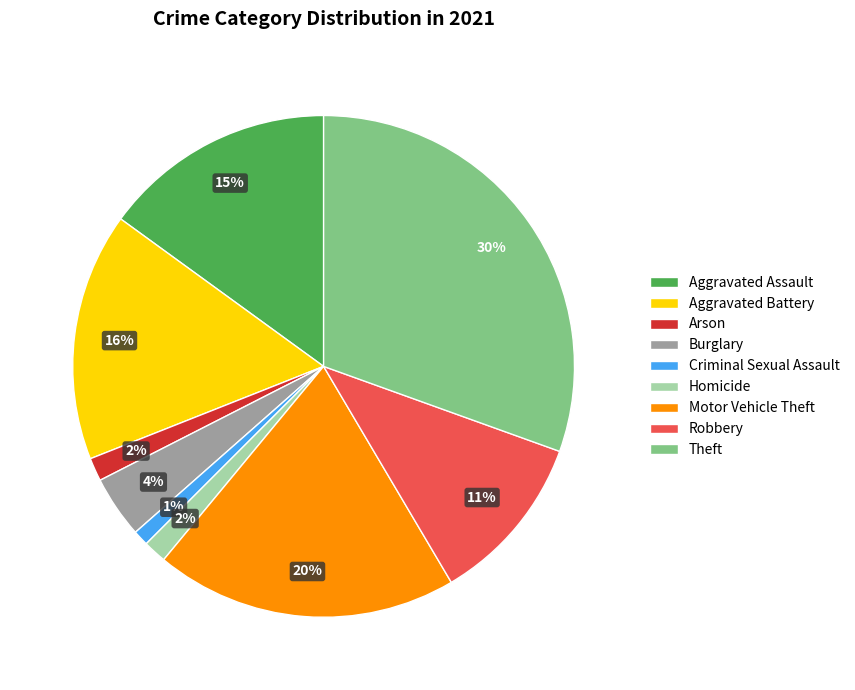

Does Aggravated Battery represent more than half of the total?

No